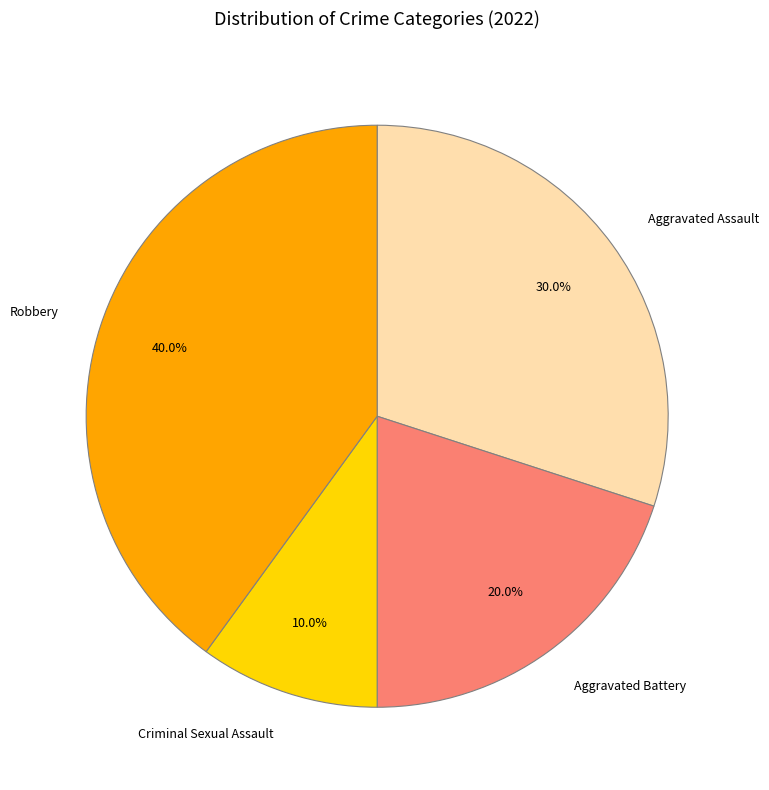

To the nearest percent, what is the combined percentage of Criminal Sexual Assault and Aggravated Assault?

40%